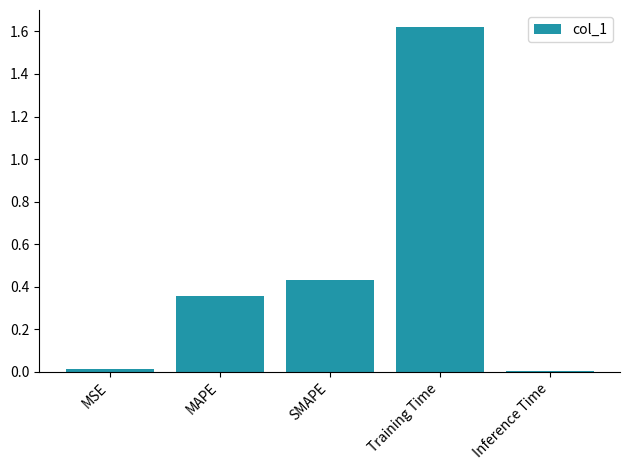

Between SMAPE and Training Time, which is larger?

Training Time